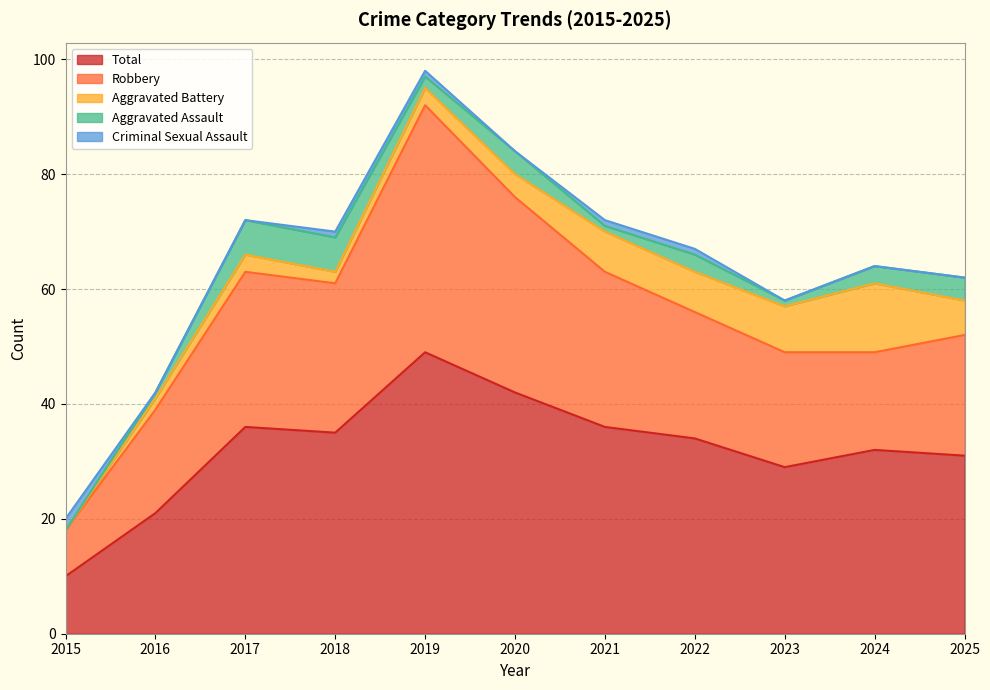

What is the value of the Aggravated Battery point at the 9th from the left?

8